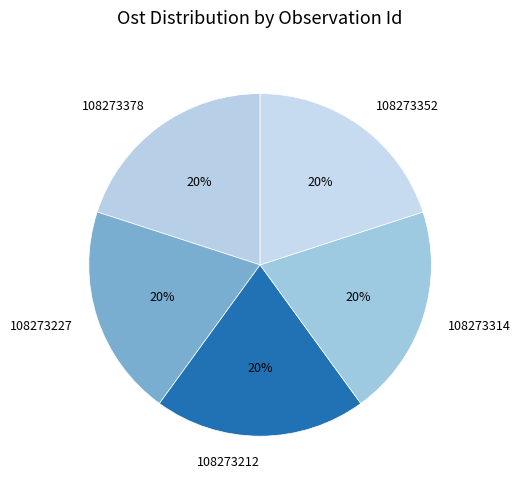

Do 108273314 and 108273212 together represent more than half of the pie?

No